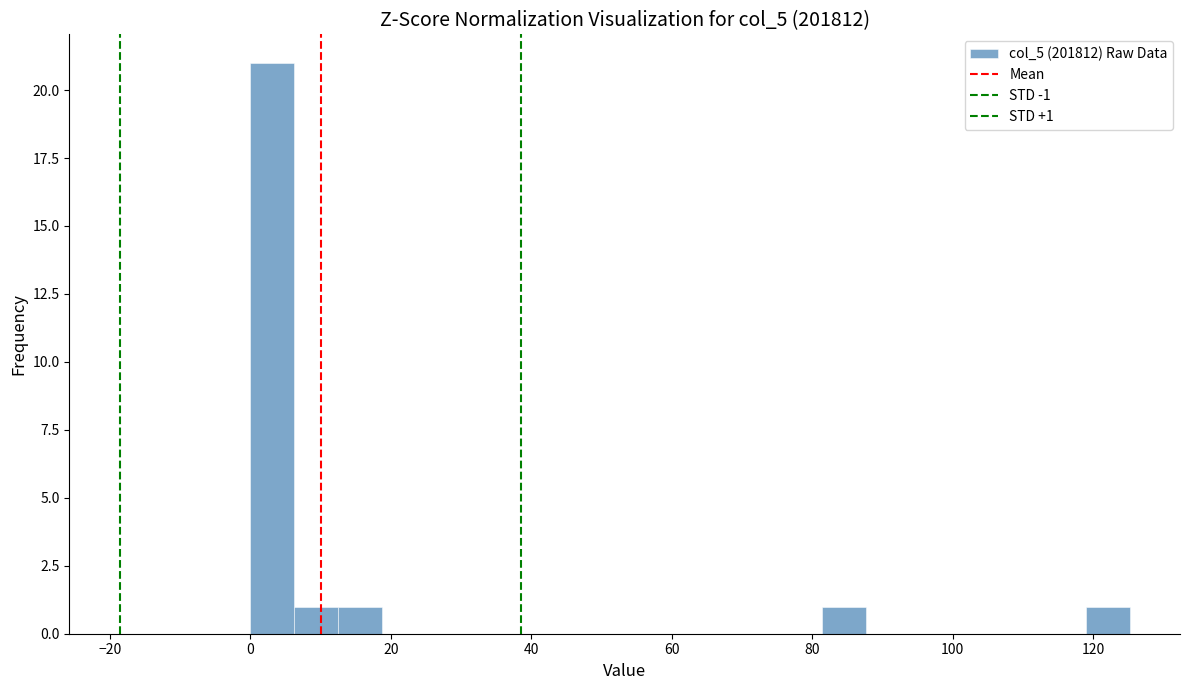

Read against the x-axis, roughly where is the centre of the tallest bar?

4